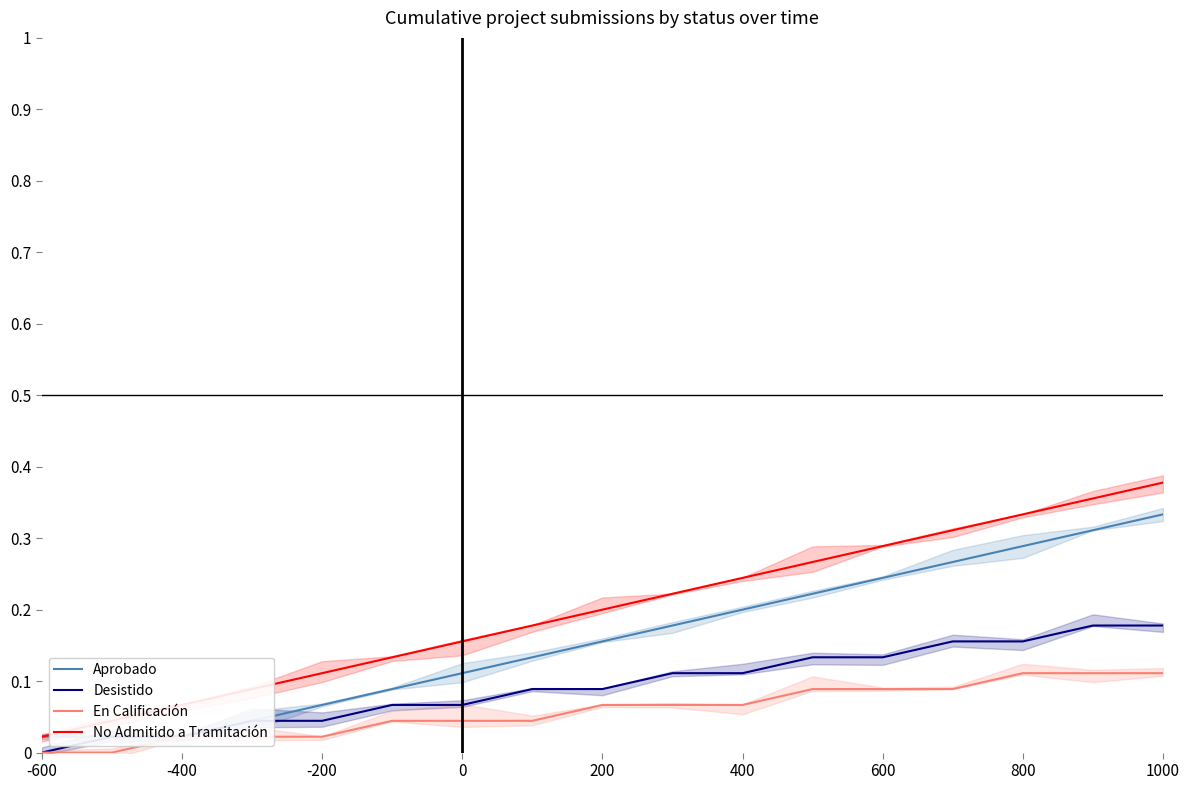

The Aprobado series shows 0.0 at -600. True or false?

True